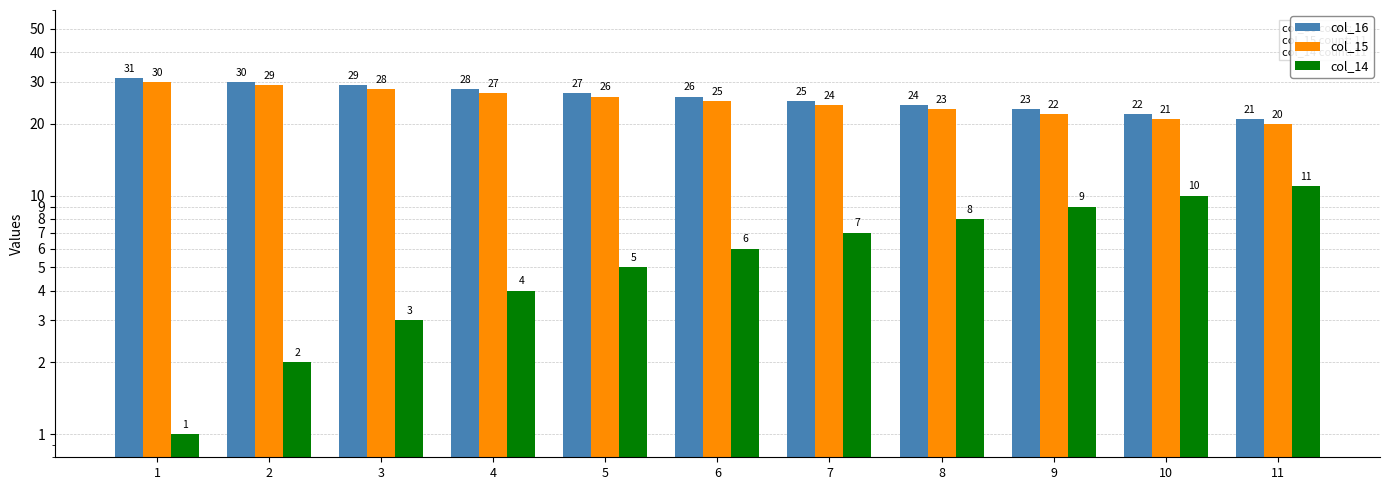

How many distinct data groups are displayed?

3